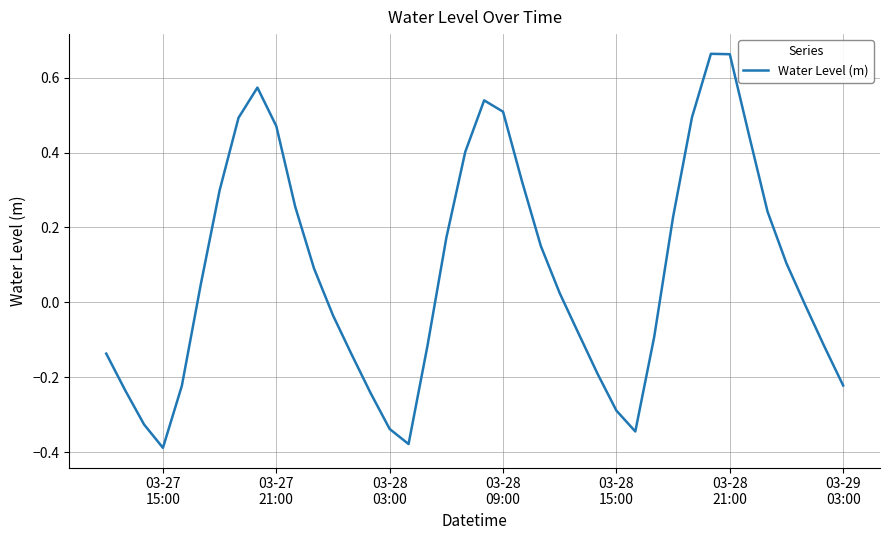

How many values are below 0?

19